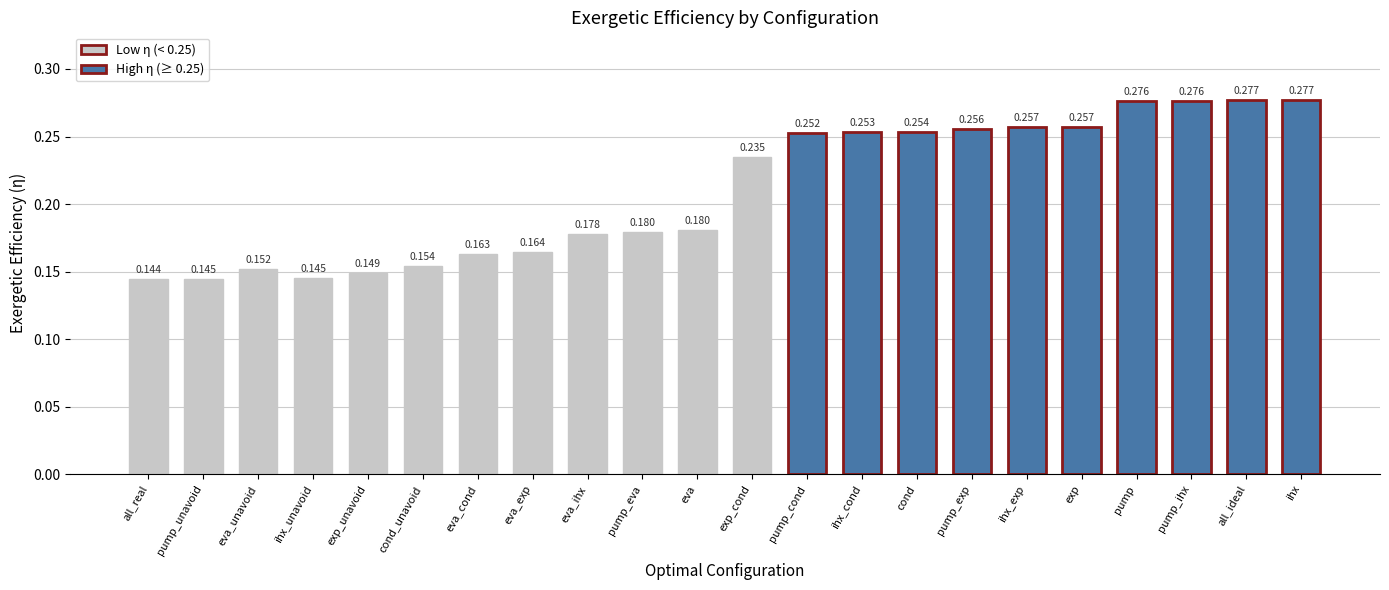

What is the label of the 11th bar from the left?

eva